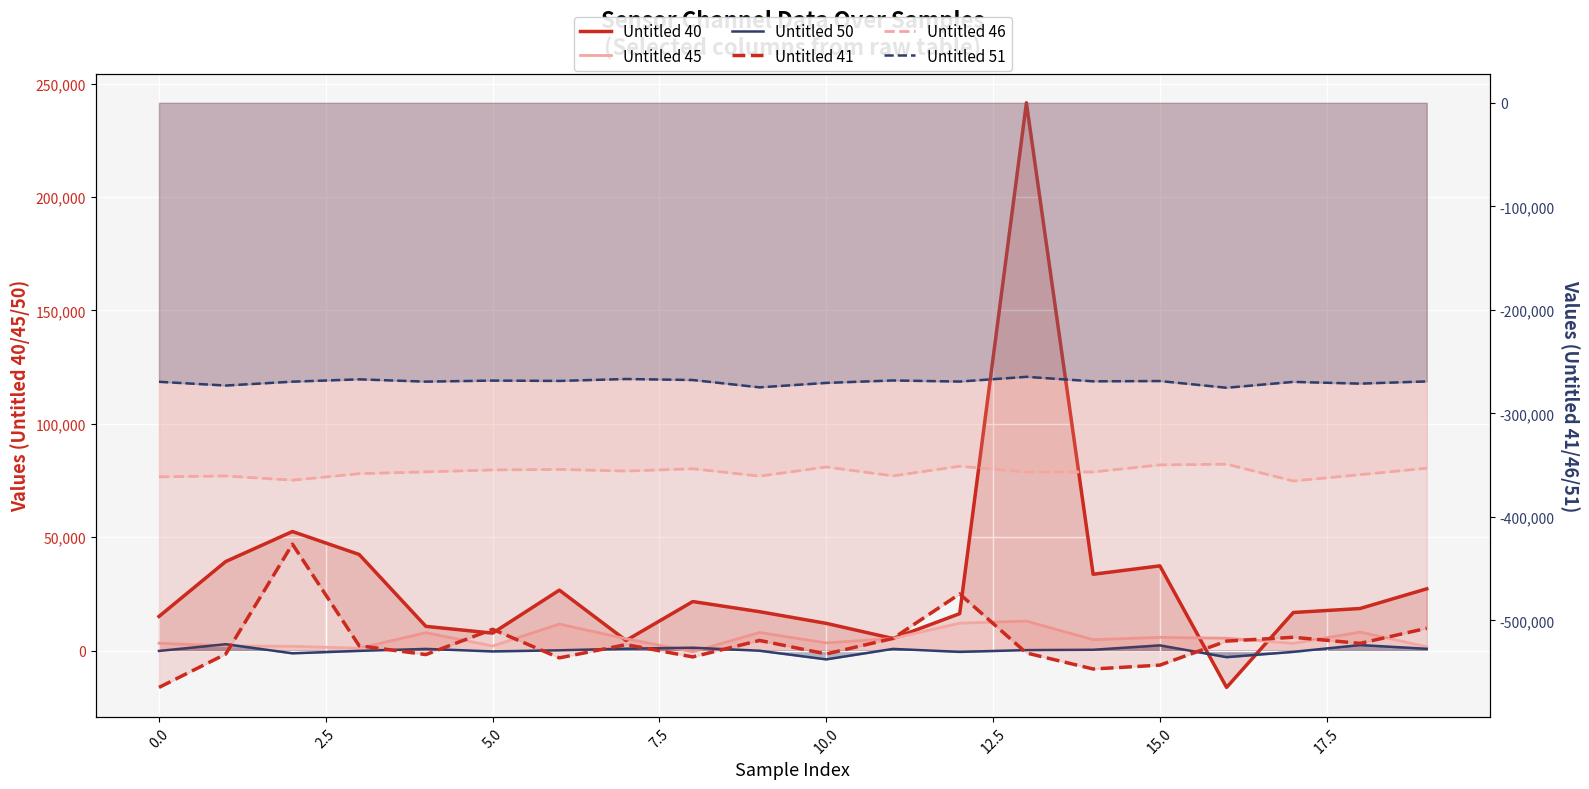

What is the difference between the maximum and second lowest values in the Untitled 41 series?

120605.0